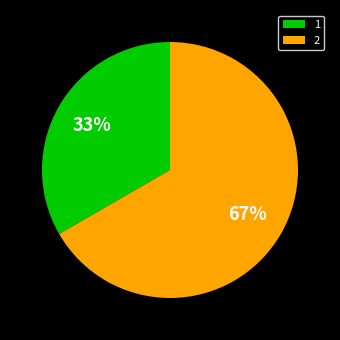

To the nearest percent, what is the combined percentage of 2 and 1?

100%